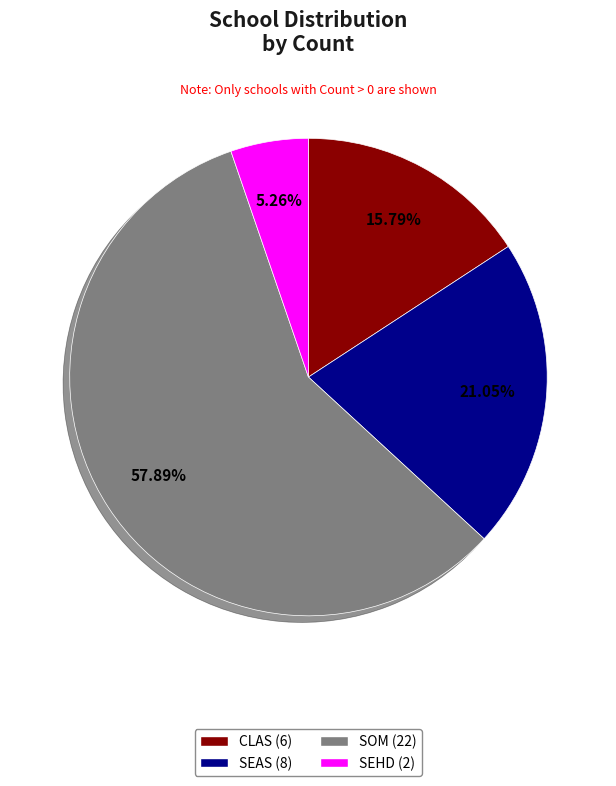

Does any single category account for the majority?

Yes